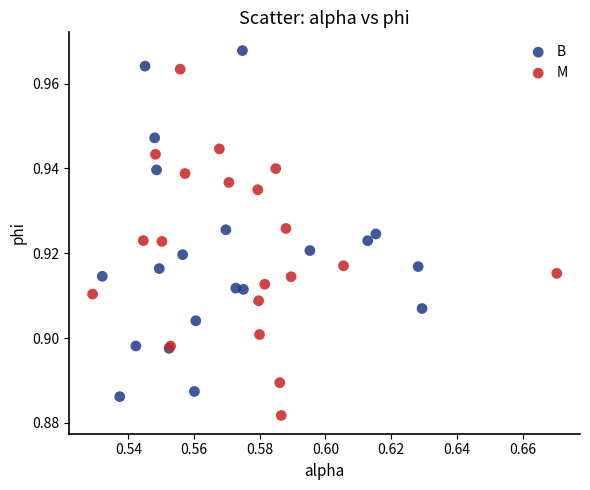

Which series reaches the minimum Y coordinate?

M